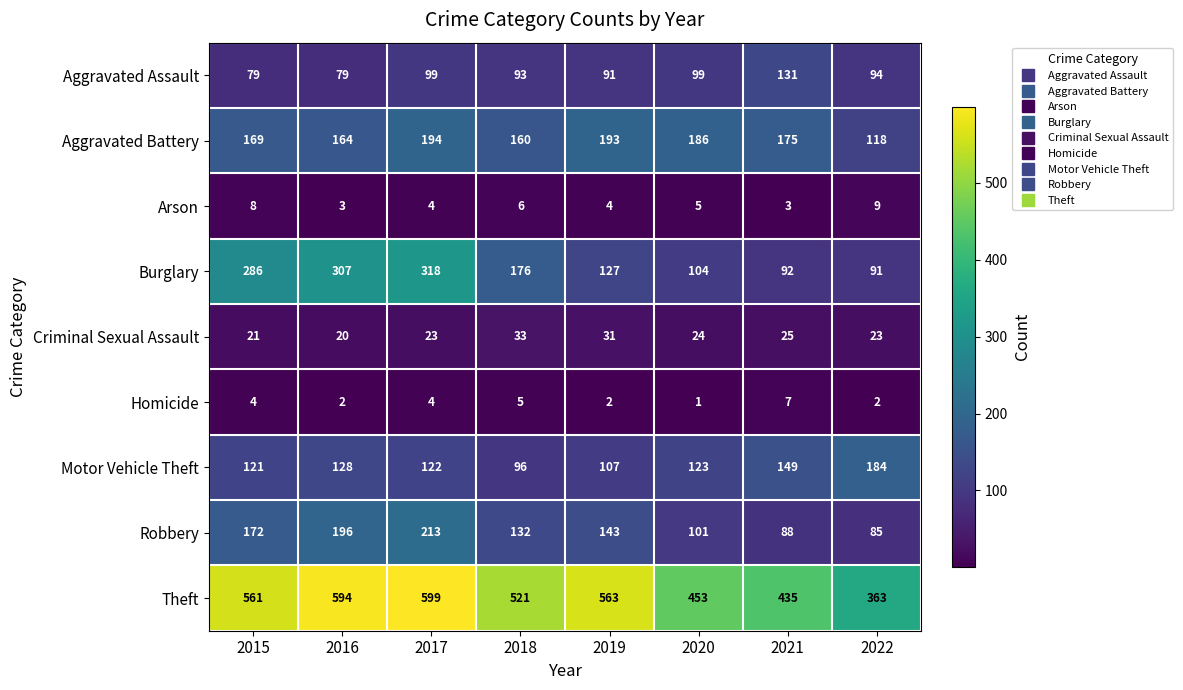

What is the difference between the Arson values at 2017 and 2022?

5